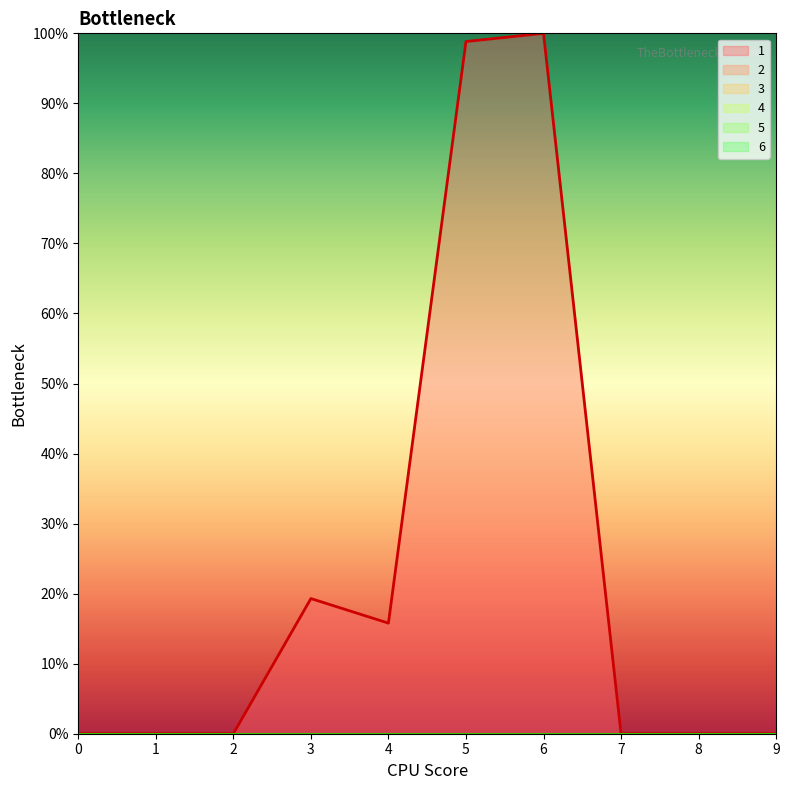

The value of 4 at 2 is 0. True or false?

True